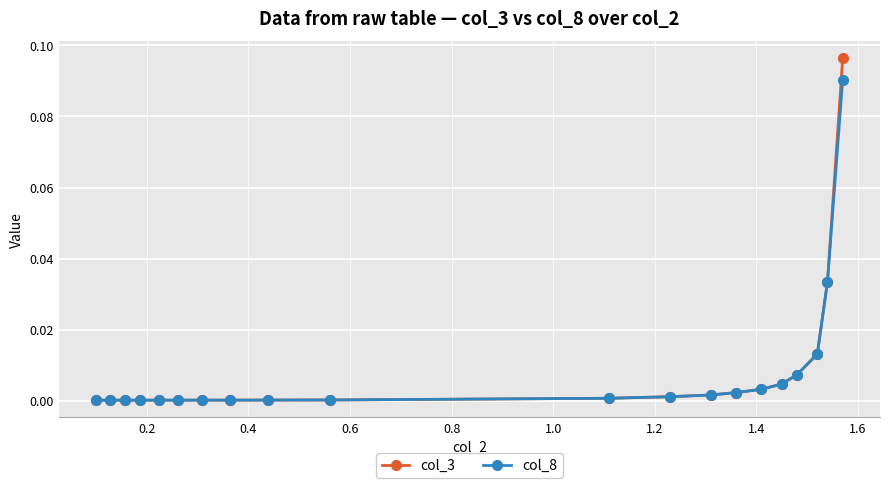

What is the sum of all col_8 values?

0.2